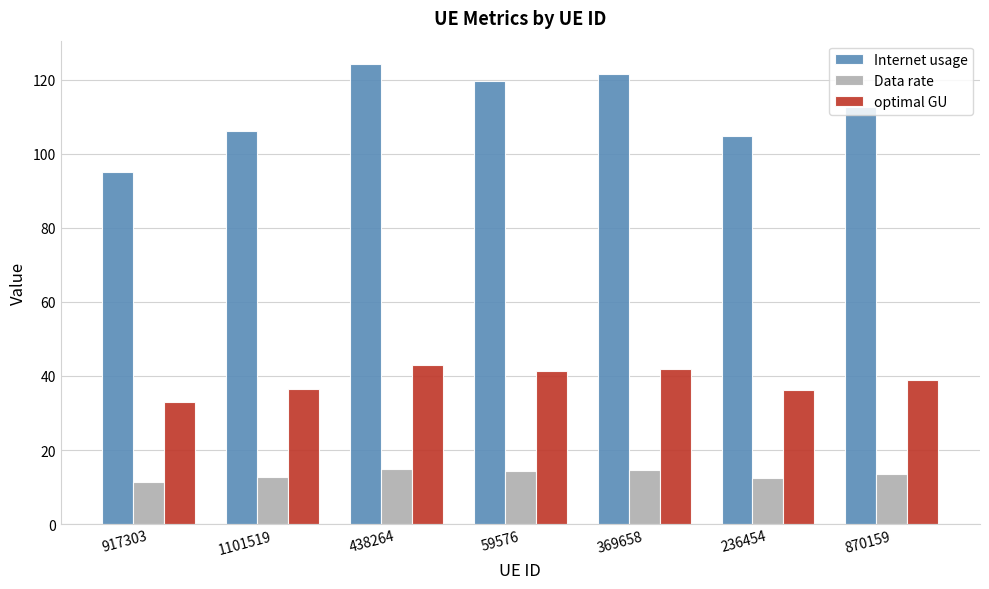

What position from the right is 369658?

3